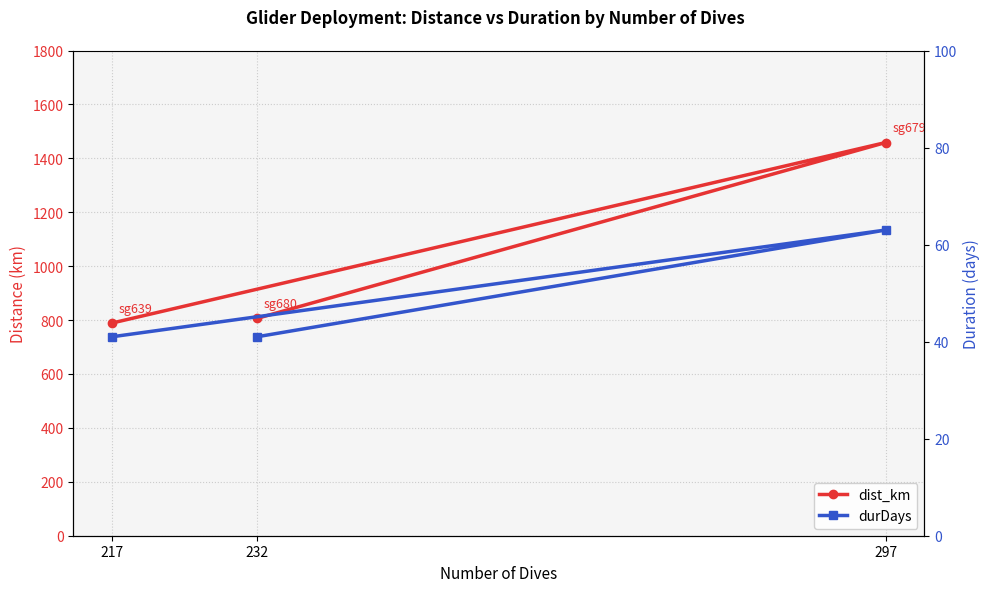

Reading left to right, what are all the values shown in this chart?

dist_km: 217=788.9	297=1458.6	232=806.2
durDays: 217=41.0	297=63.0	232=41.0